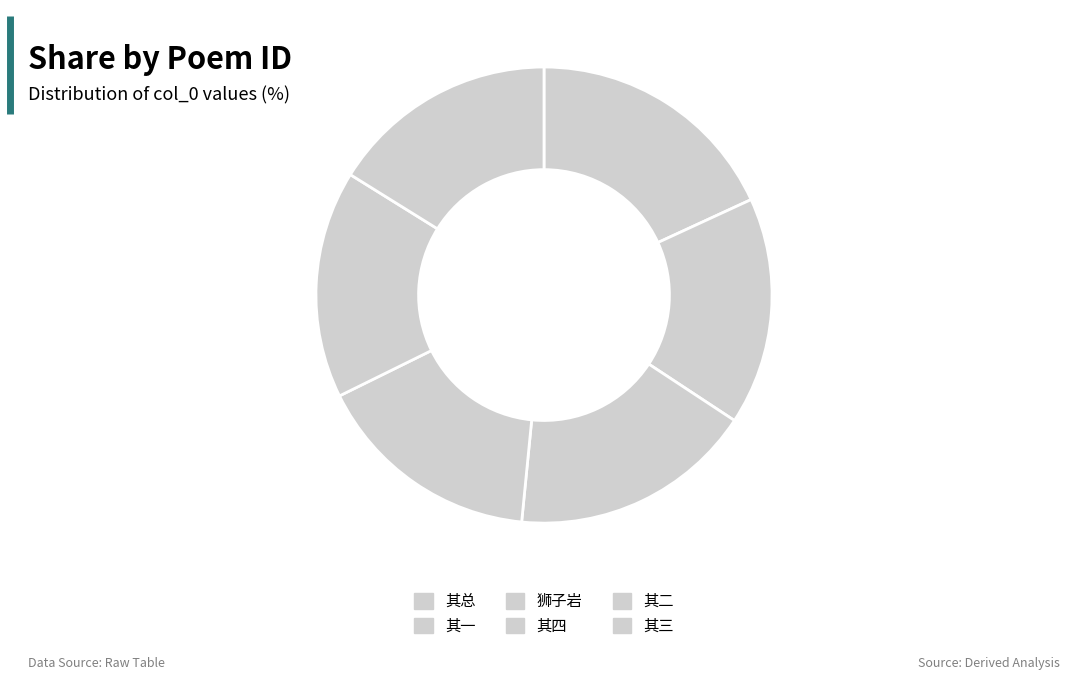

What is the largest slice in the pie chart?

其总